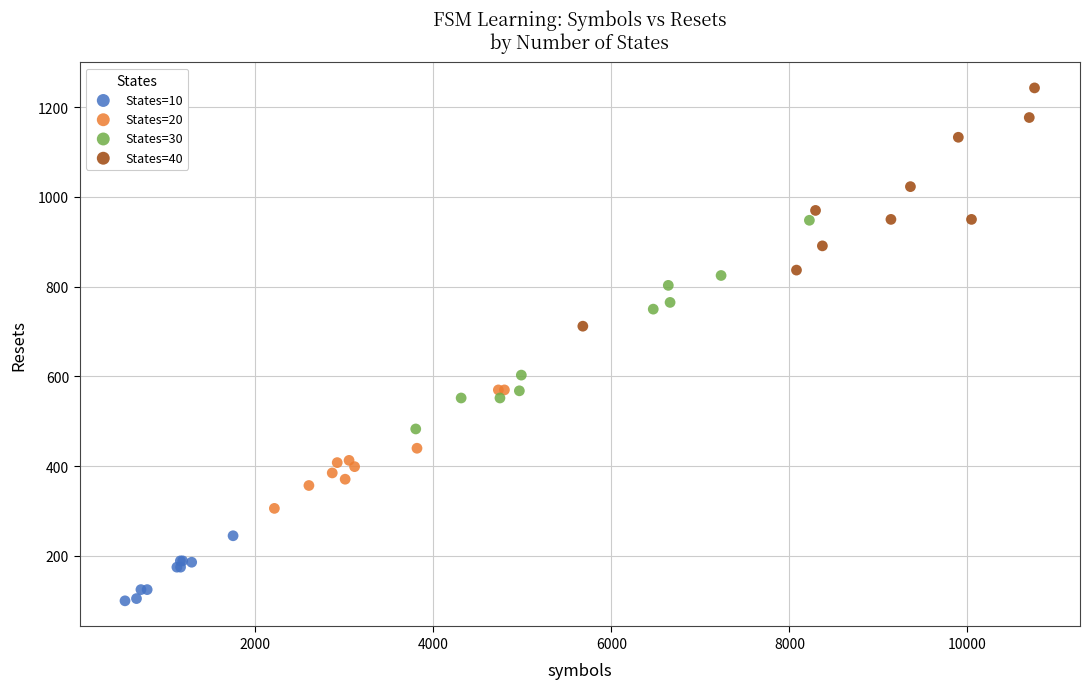

What are all the series names shown in the legend?

States=10, States=20, States=30, States=40